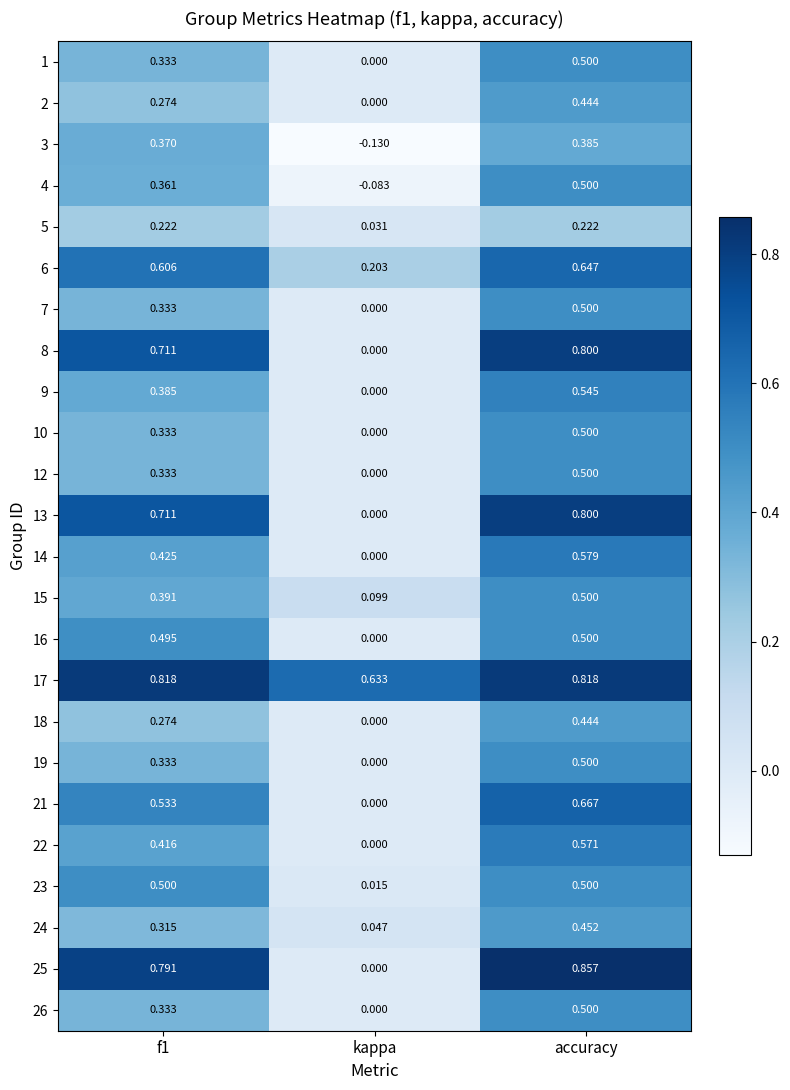

Which category has the highest value across all series?

accuracy